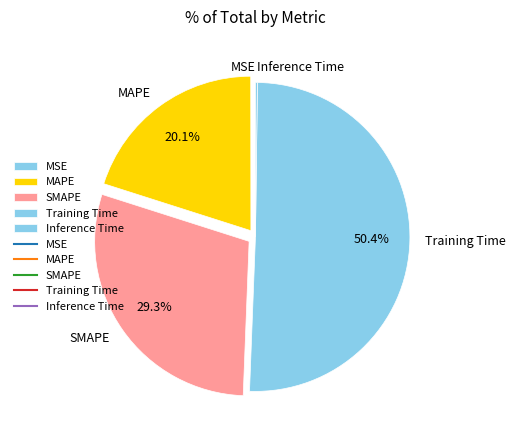

Which slice is the largest?

Training Time